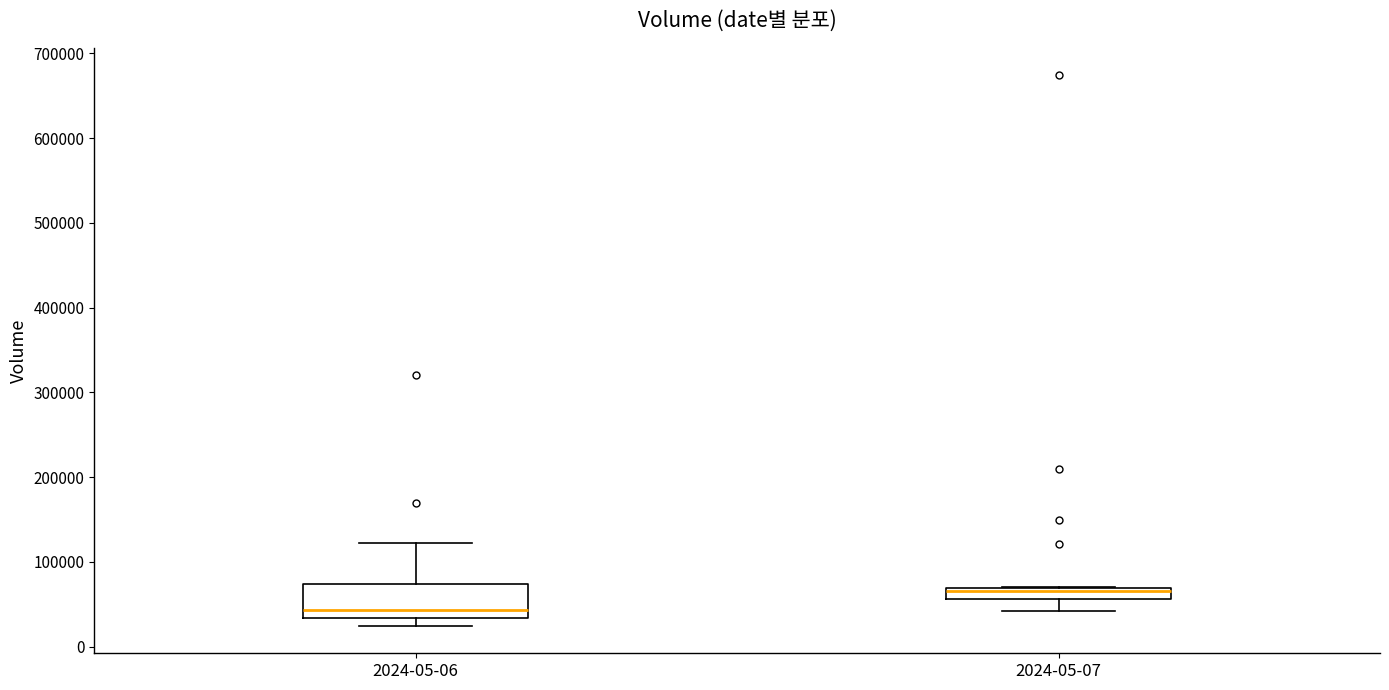

Where does the lower whisker of the box for 2024-05-07 end on the y-axis? The values are not printed on the chart, so give them approximately, as read against the axis.

40000